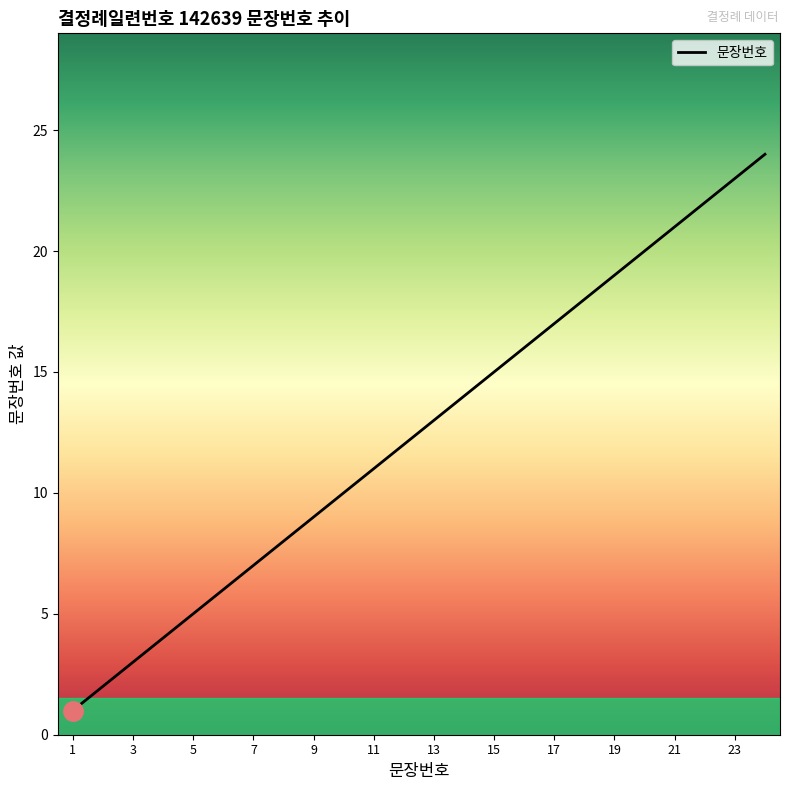

What is the maximum value shown in the chart?

24